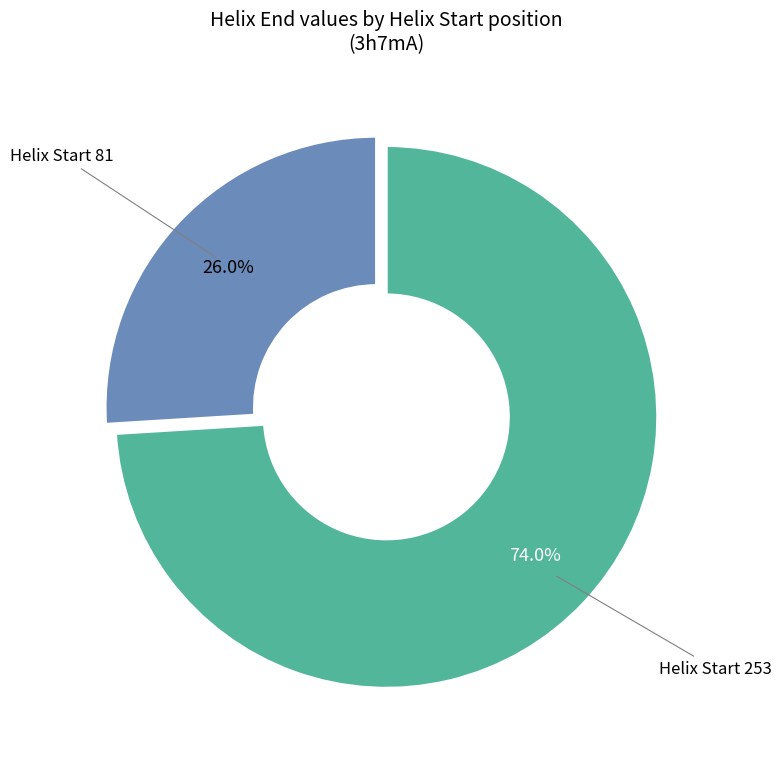

Is there any slice that represents more than half of the pie?

Yes